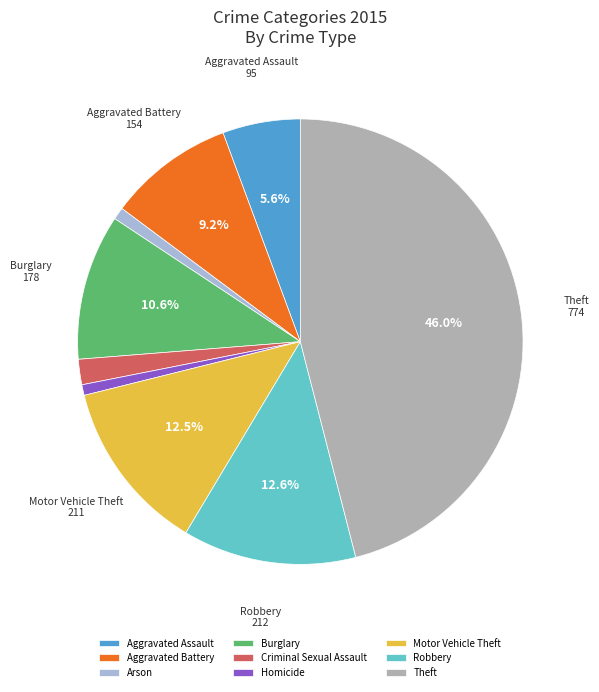

Combined, do Robbery and Burglary account for over 50%?

No